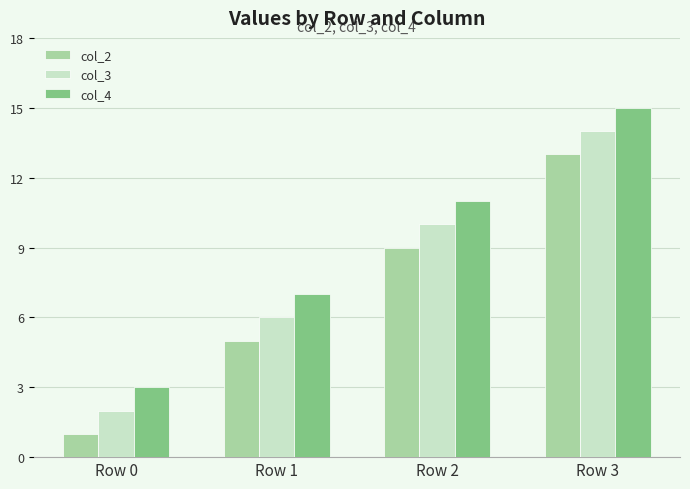

What is the sum of all col_3 values?

32